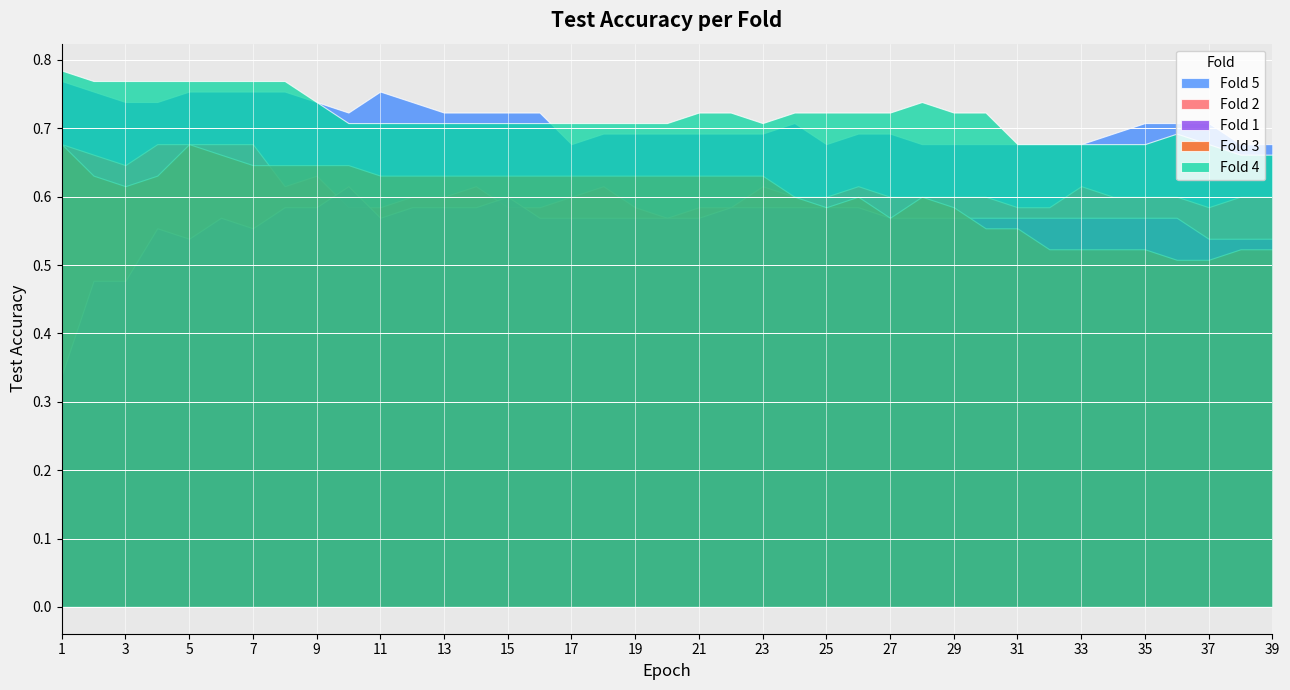

True or false: Fold 2 has a value of 0.3 at 31.

False